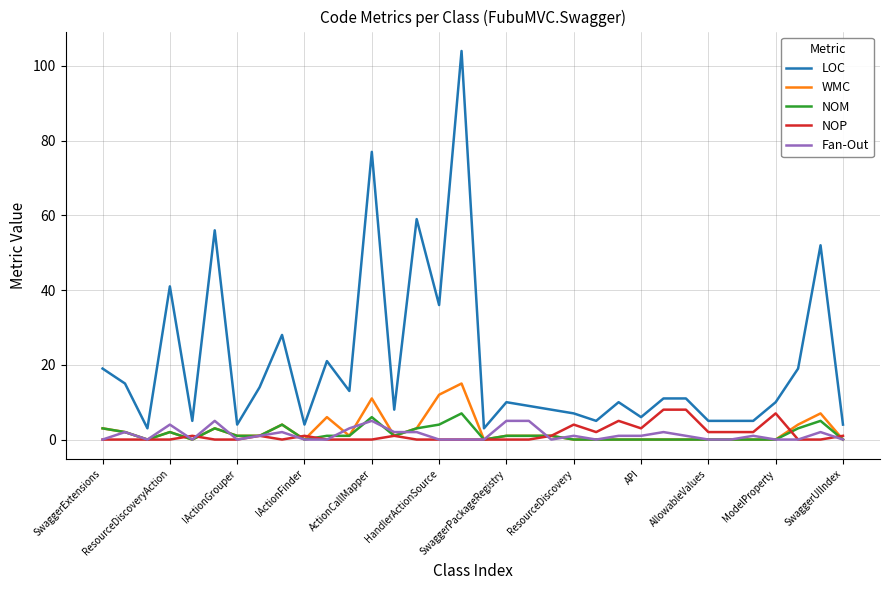

True or false: NOP and LOC intersect in this chart.

False